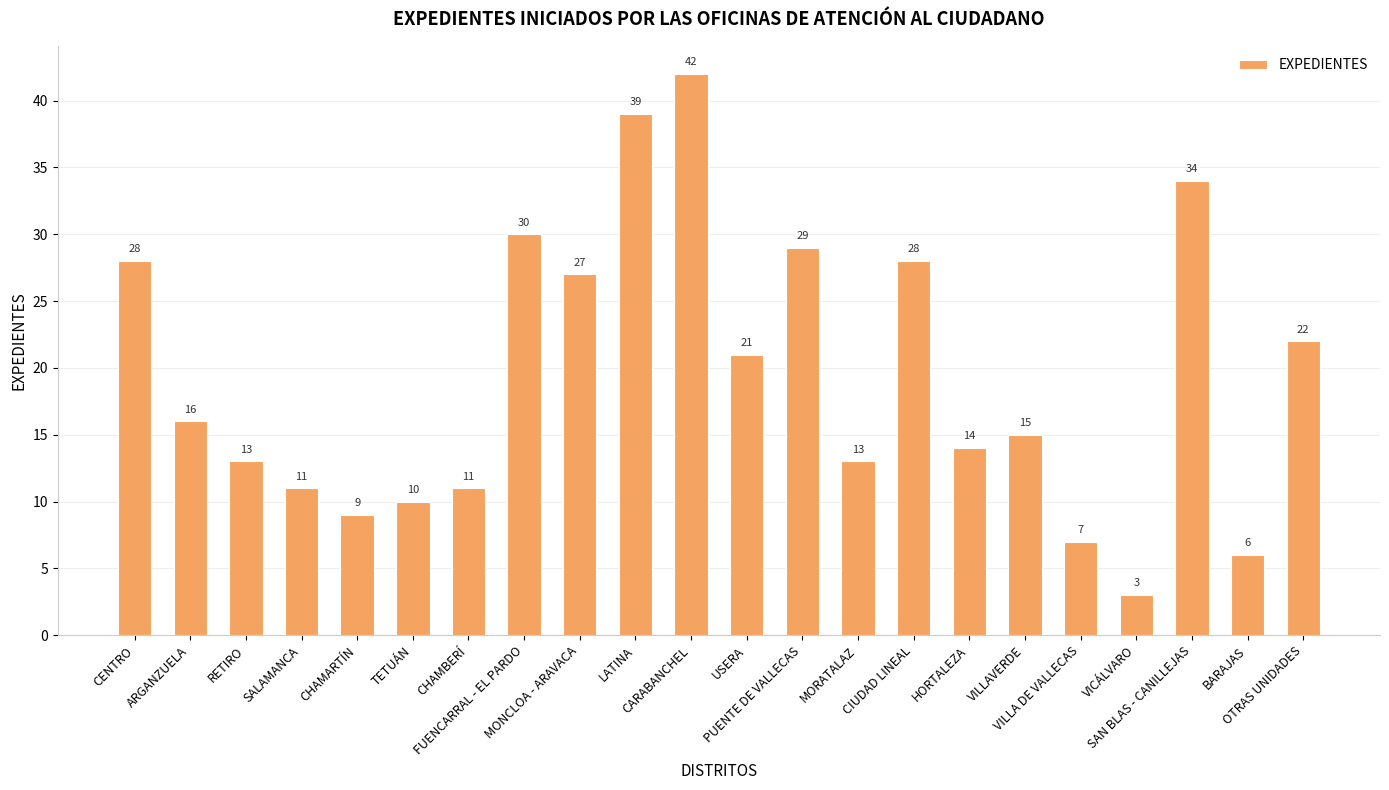

What is the maximum value shown in the chart?

42